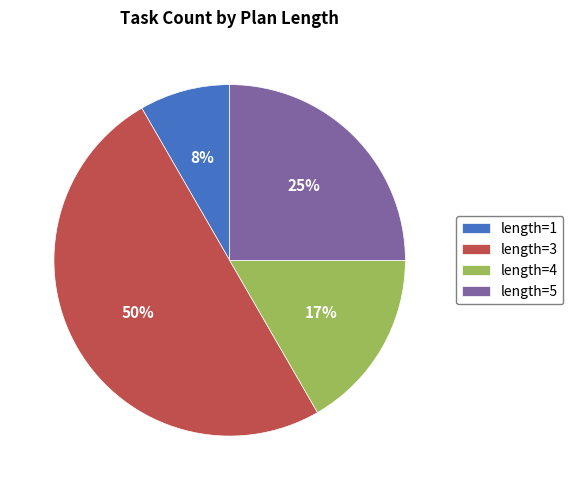

Is the sum of length=4 and length=3 greater than half?

Yes